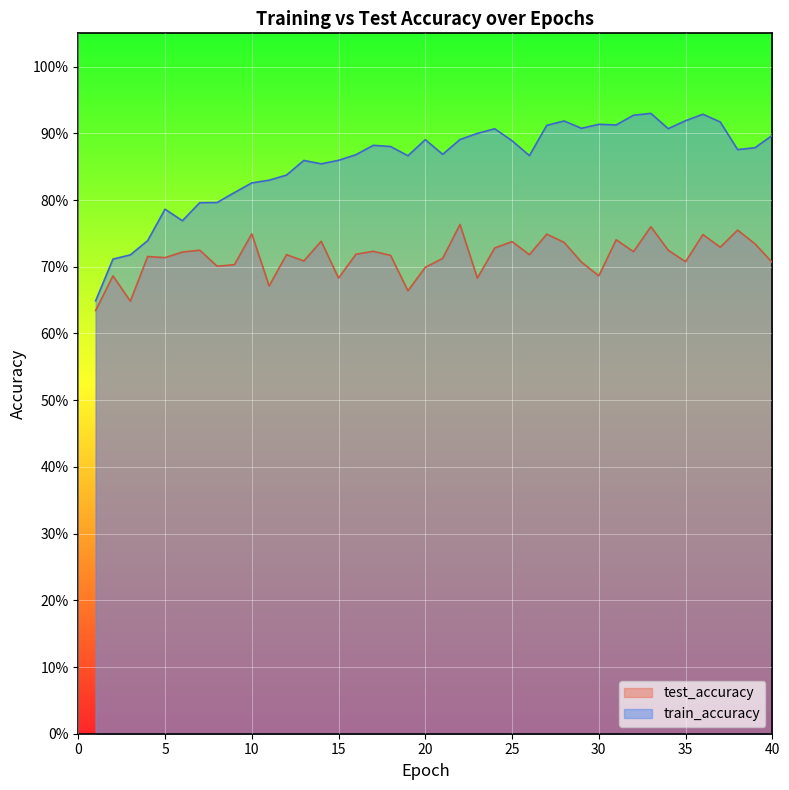

How many interior local valleys does the test_accuracy series have?

13